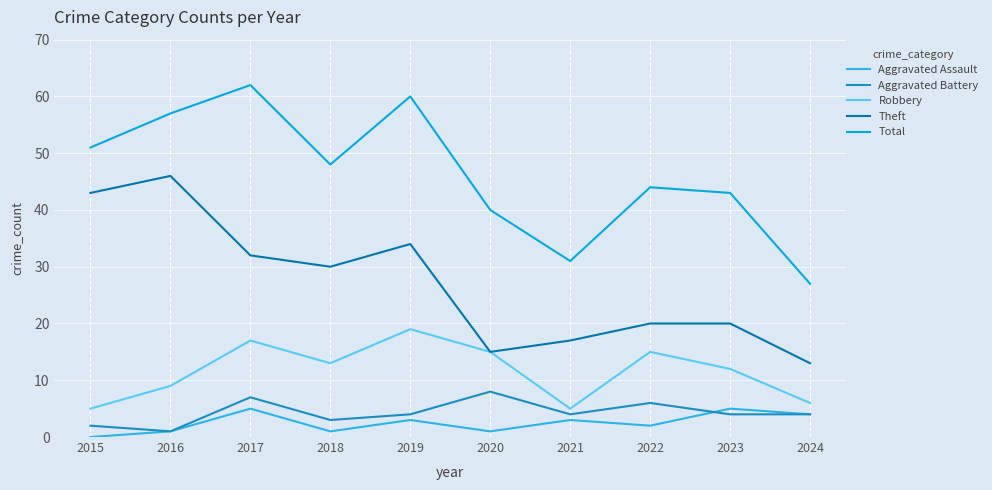

What is the spread (max minus min) of values at 2024?

23